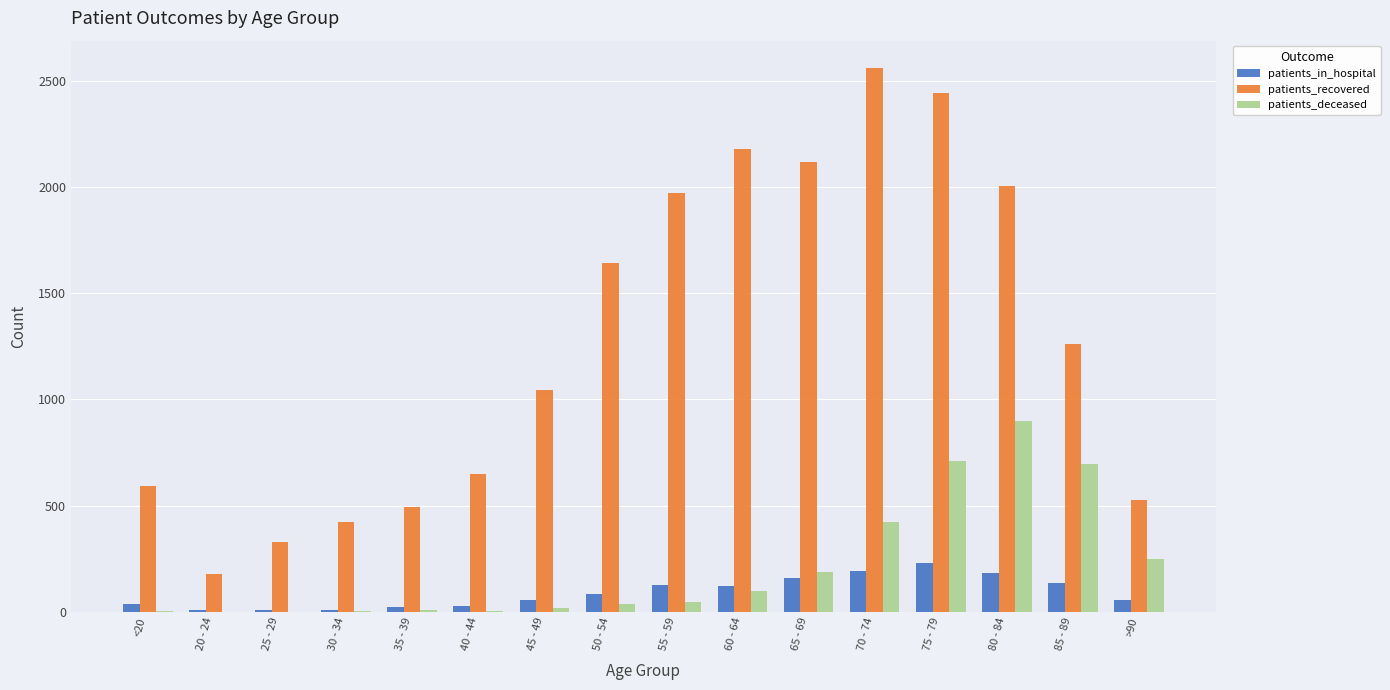

What is the maximum value shown in the chart?

2560